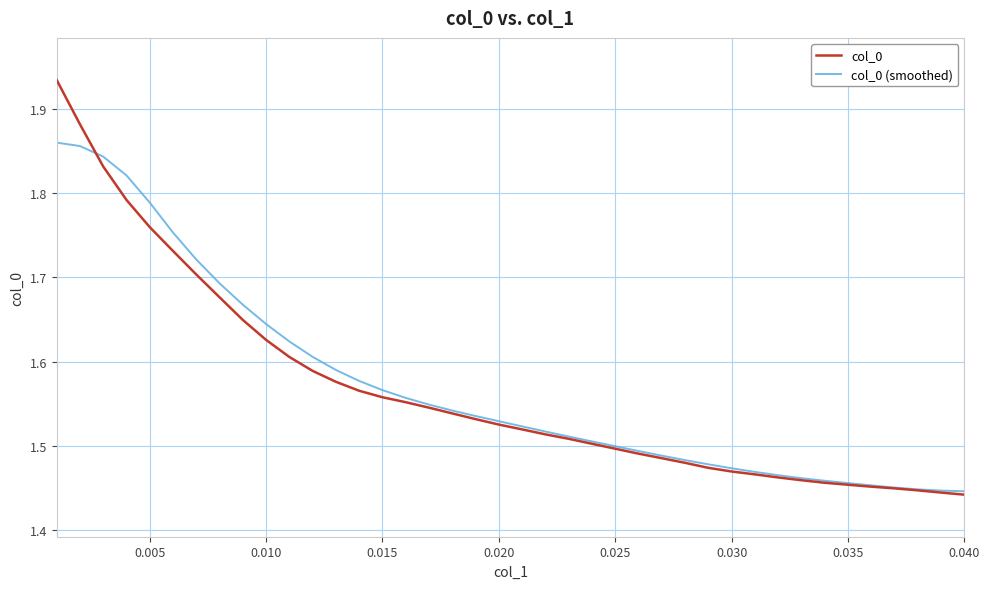

Which series has the widest spread of values?

col_0